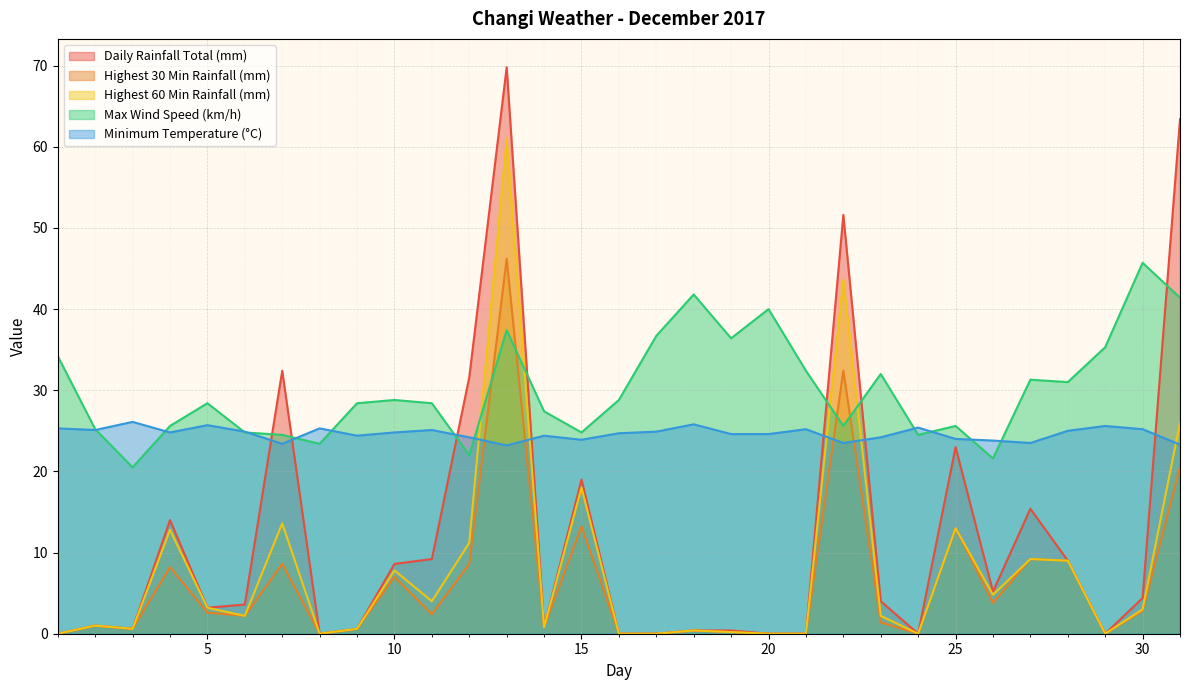

The value of Highest 30 Min Rainfall (mm) at 21 is 25.0. True or false?

False